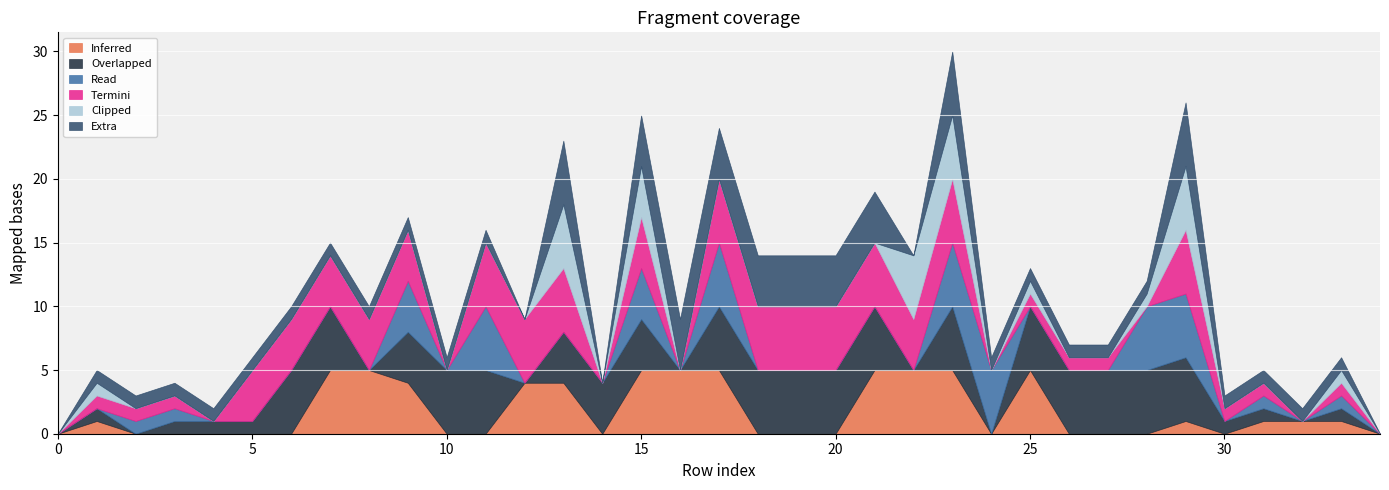

In col_5, how many points are lower than both neighbors (excluding endpoints)?

2